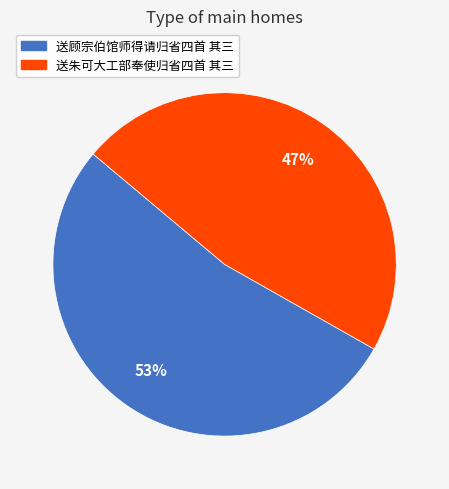

Is it true that 送朱可大工部奉使归省四首 其三 is 47% of the pie?

True